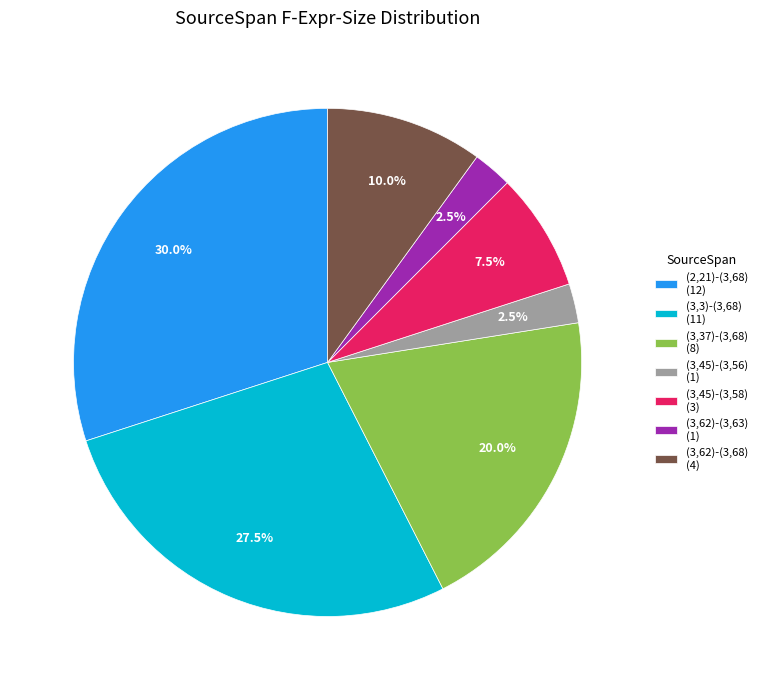

What portion of the pie excludes (2,21)-(3,68)?

70.0%